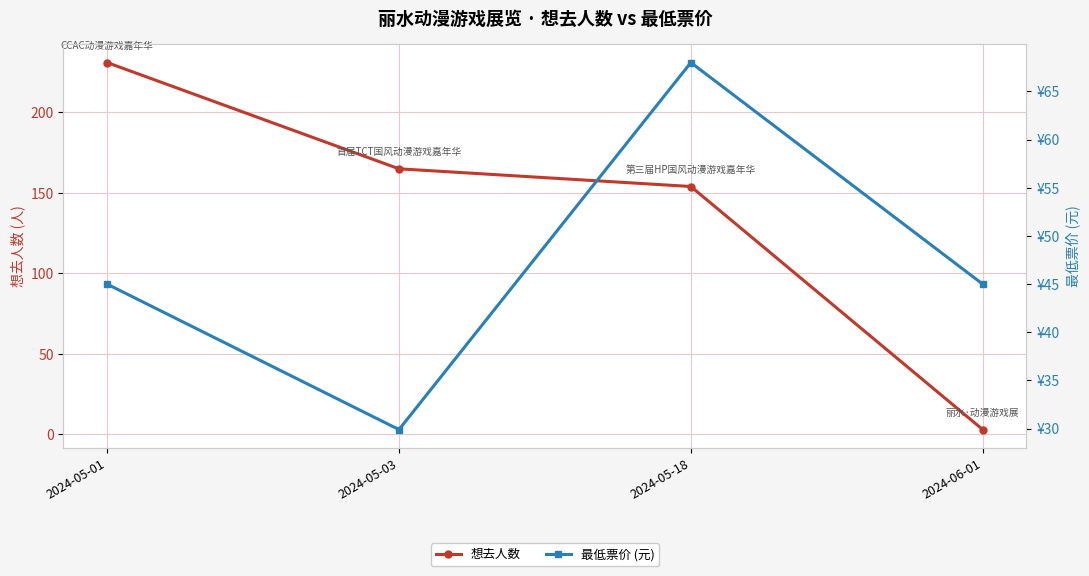

At which label does 想去人数 reach its minimum?

2024-06-01